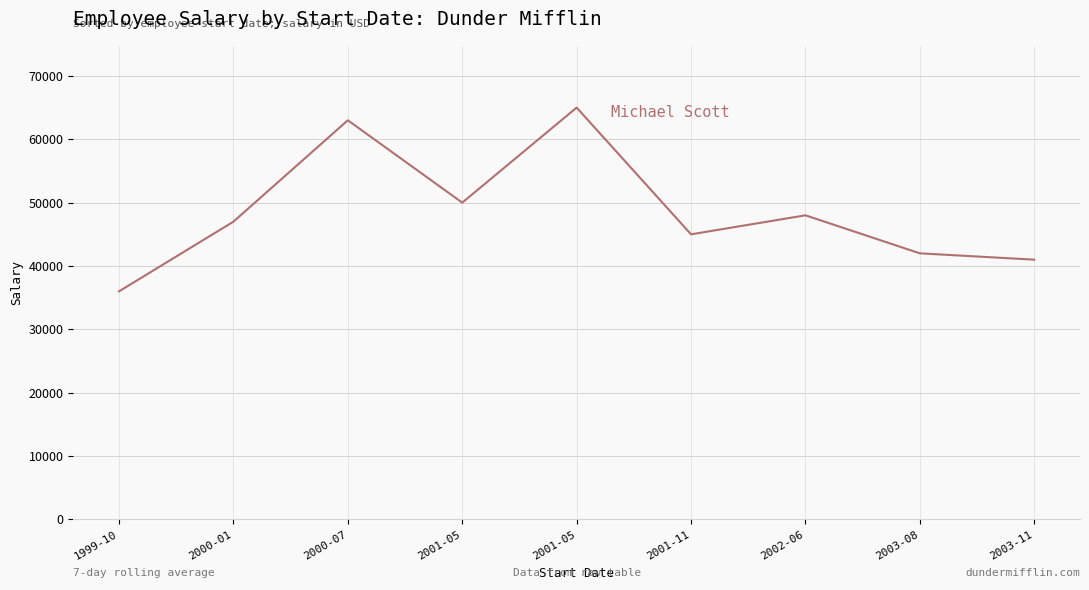

Does the chart display data point markers on the line(s)?

No